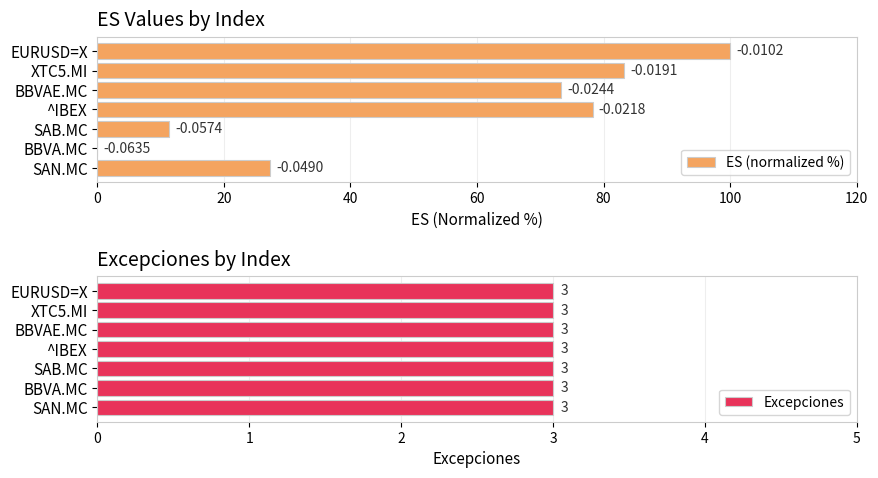

Where is ES (normalized %) nearest to the value 50?

SAN.MC